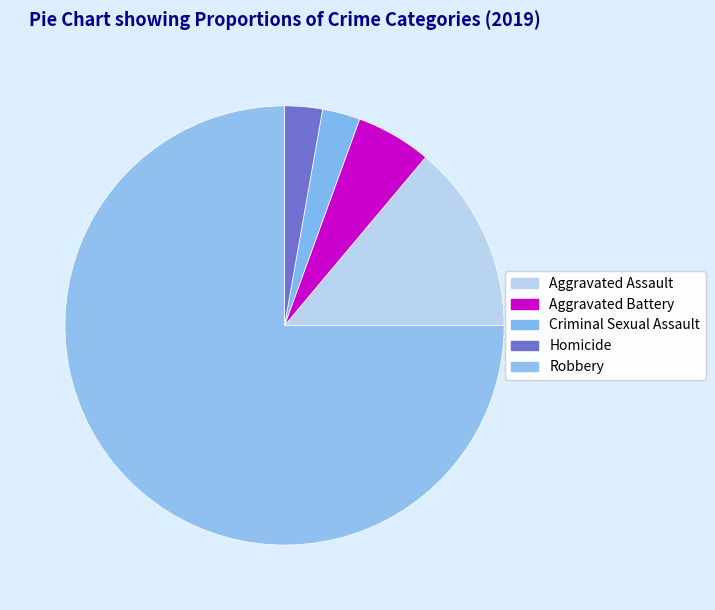

To the nearest percent, what percentage of the pie is Robbery?

75%